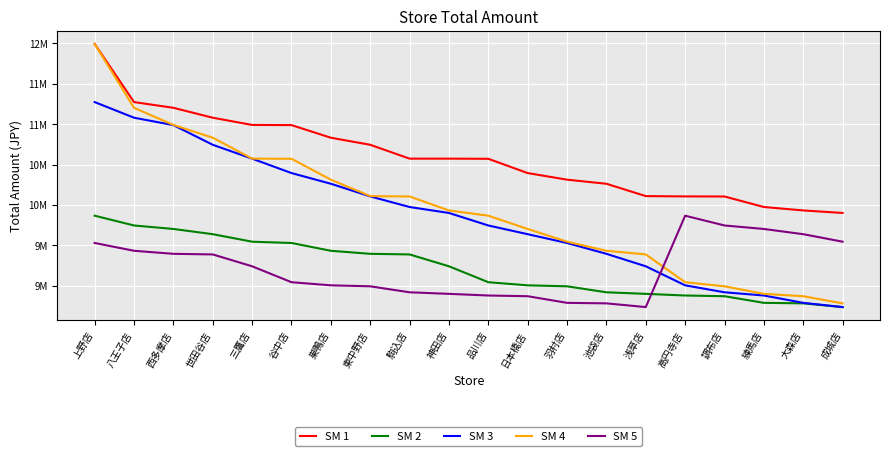

Which series changed the most between 駒込店 and 調布店?

SM 4